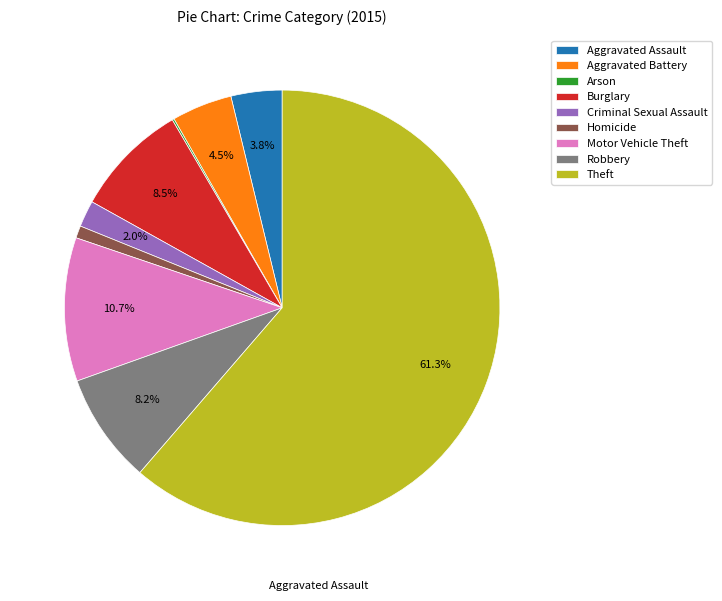

Does Theft represent more than half of the total?

Yes